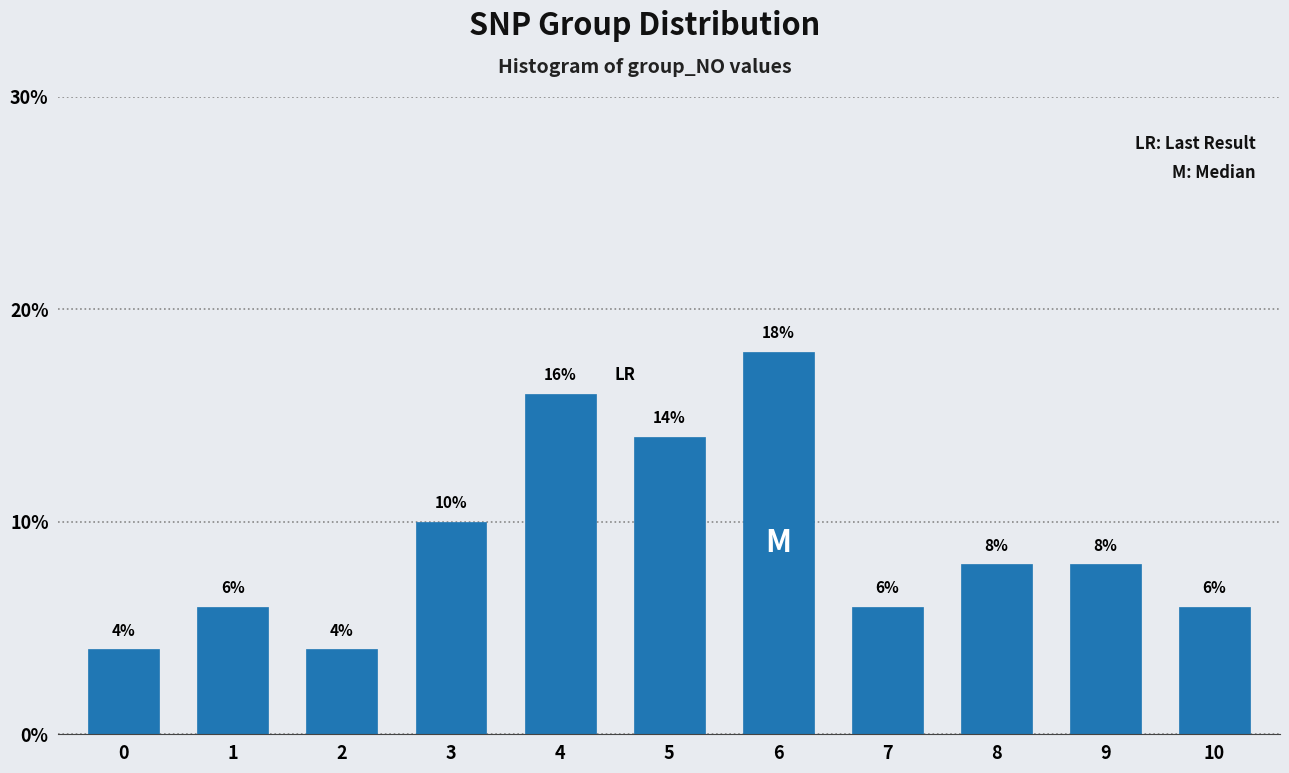

Reading left to right, list all the values displayed in this chart.

4.0	6.0	4.0	10.0	16.0	14.0	18.0	6.0	8.0	8.0	6.0